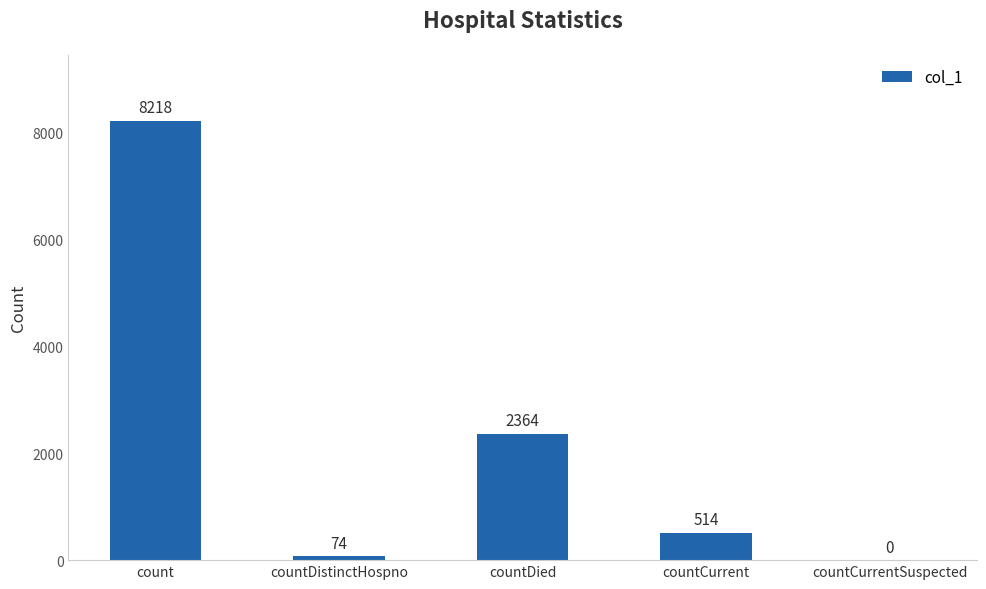

What is the maximum value shown in the chart?

8218